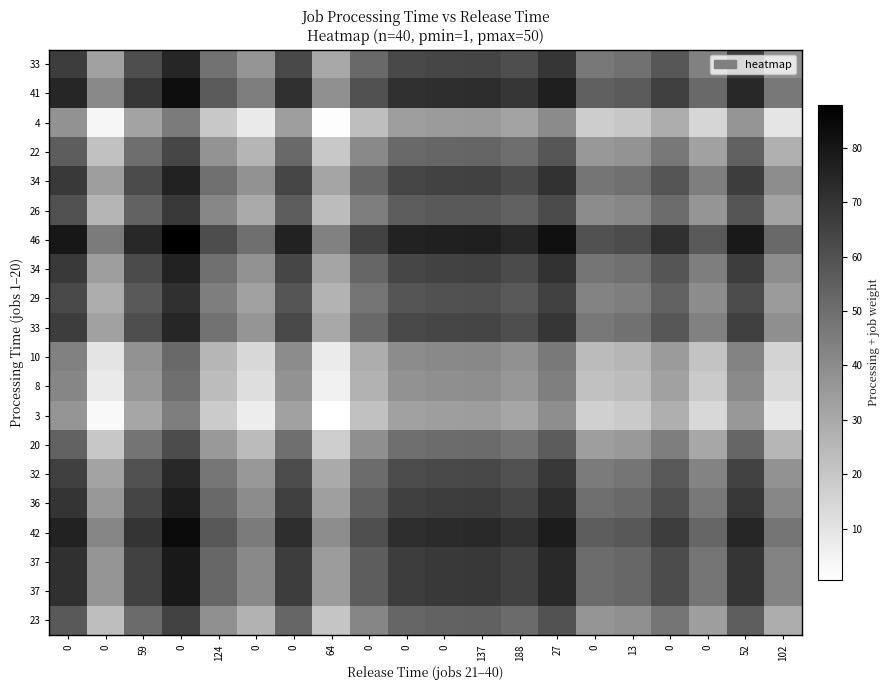

Which category has the lowest value across all series?

64